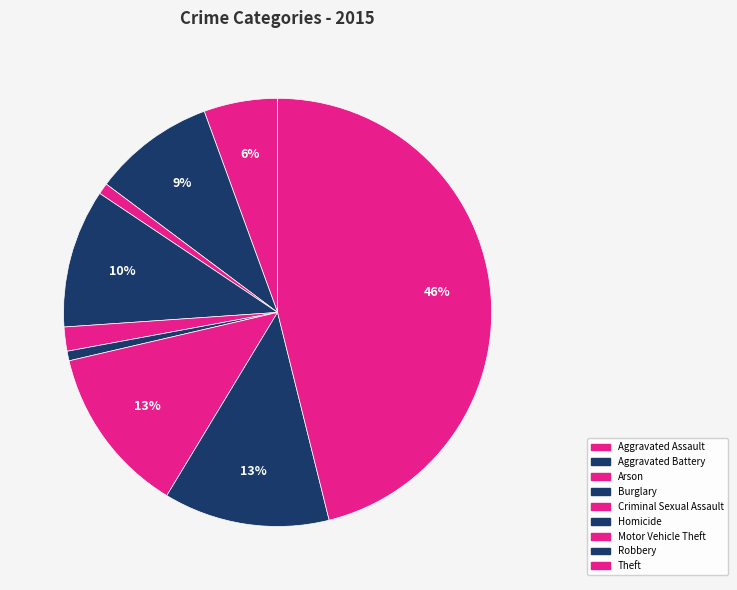

The Aggravated Battery slice represents 9% of the pie. True or false?

True